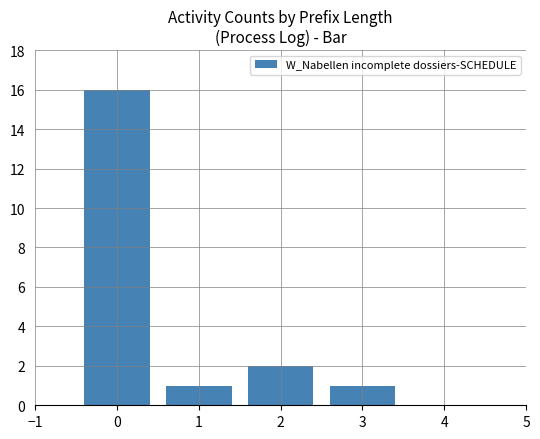

Reading left to right, extract all data points from this chart.

16	1	2	1